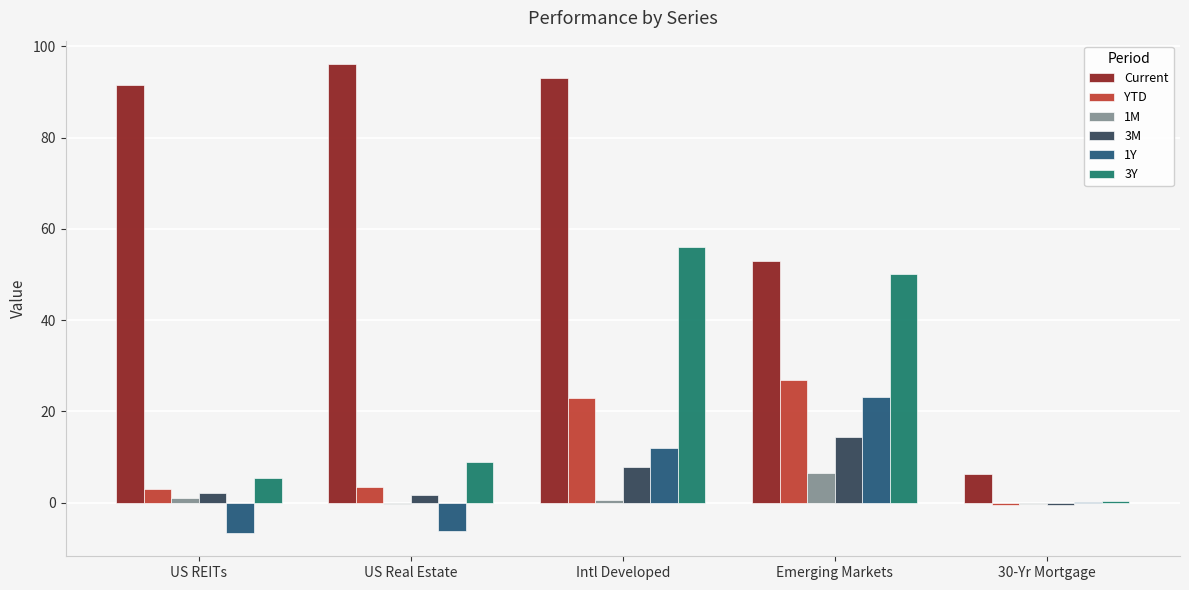

At which category is the sum across all series the highest?

Intl Developed